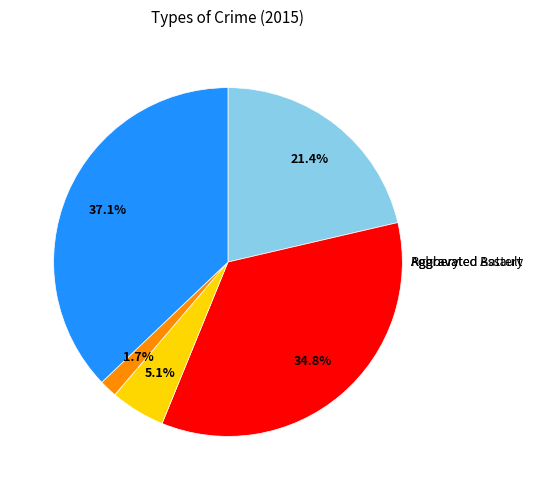

Does any single category account for the majority?

No